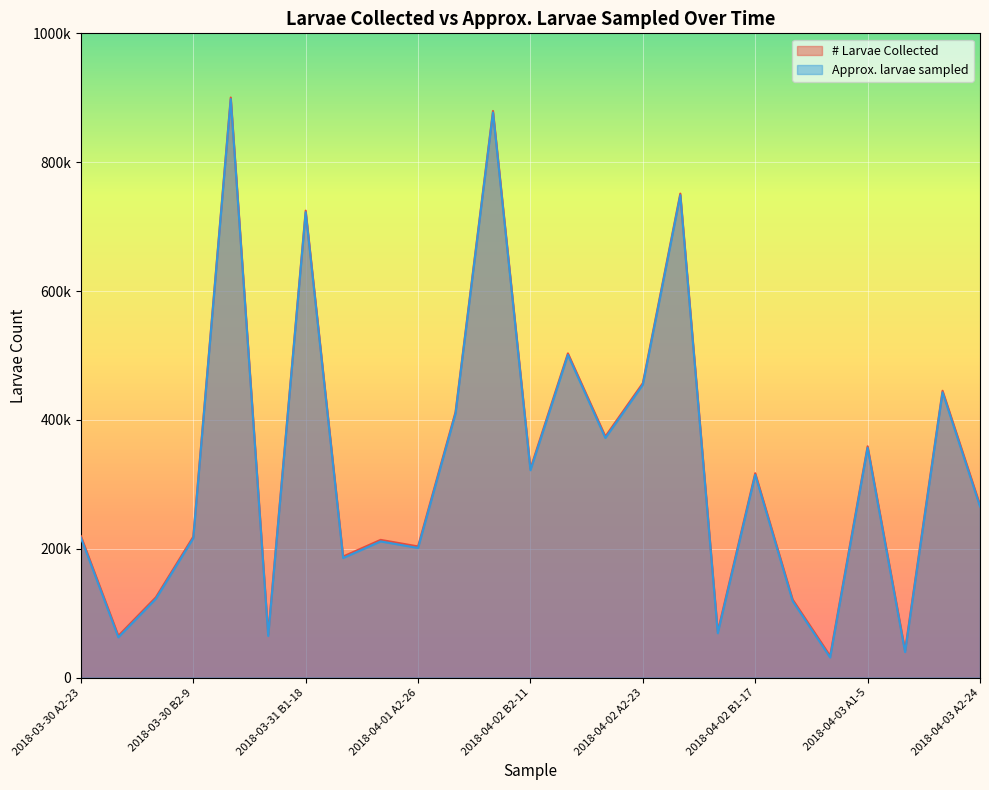

Is the value of Approx. larvae sampled at 2018-03-30 B1-18 greater than the value of # Larvae Collected at 2018-04-03 D2-2?

Yes